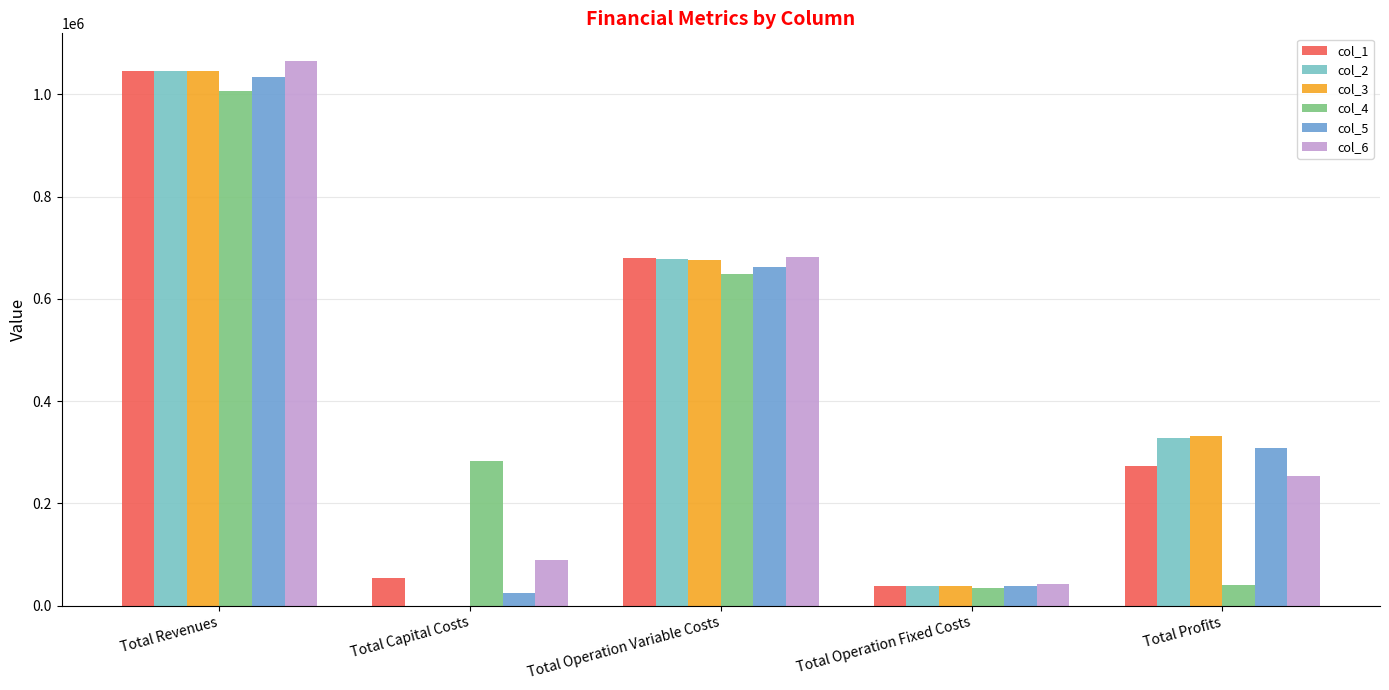

Reading left to right, transcribe all the data shown in this chart.

col_1: 1046469.4	53600.0	680948.1	39260.2	272661.1
col_2: 1046469.4	0.0	678543.5	39260.2	328665.7
col_3: 1046469.4	0.0	676135.6	39260.2	331073.6
col_4: 1007210.8	282400.0	648449.5	35309.0	41052.3
col_5: 1033242.4	24000.0	662824.8	37831.1	308586.5
col_6: 1066271.8	89600.0	681549.6	41614.2	253508.0